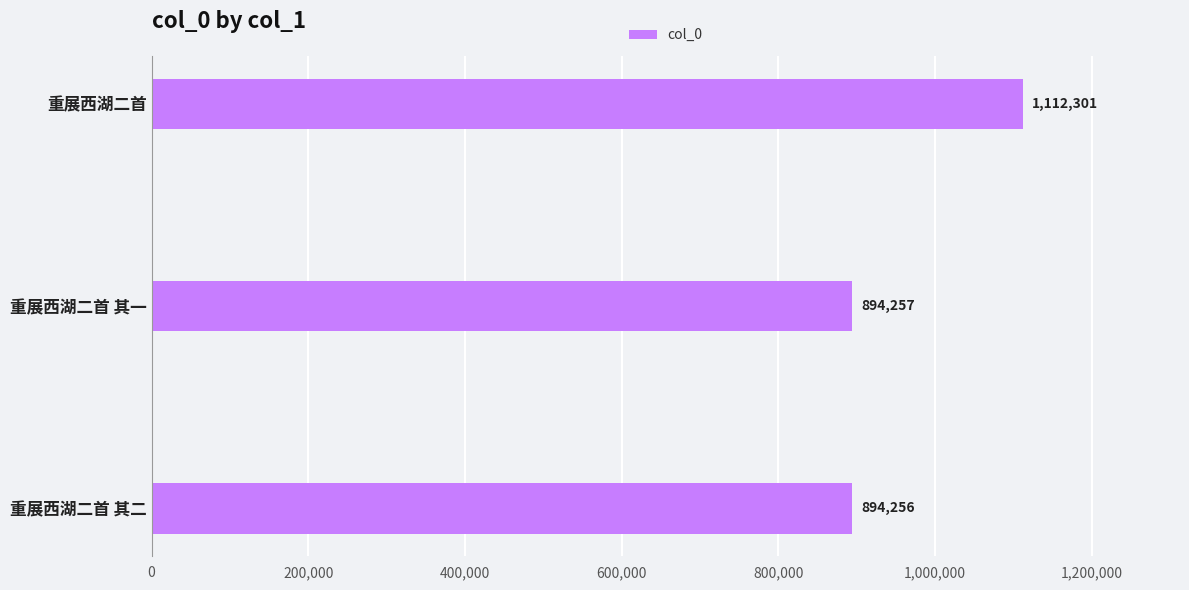

Approximately how many times larger is the value at 重展西湖二首 其一 compared to 重展西湖二首?

0.8